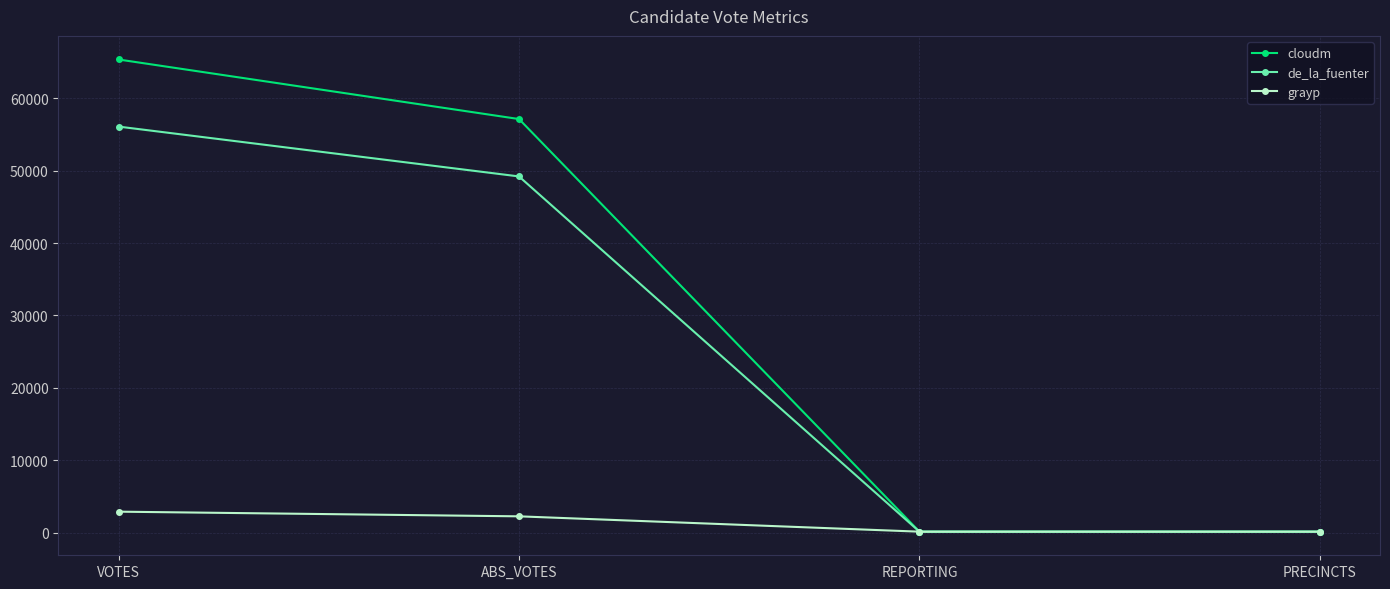

What is the difference between the maximum and minimum values in the cloudm series?

65247